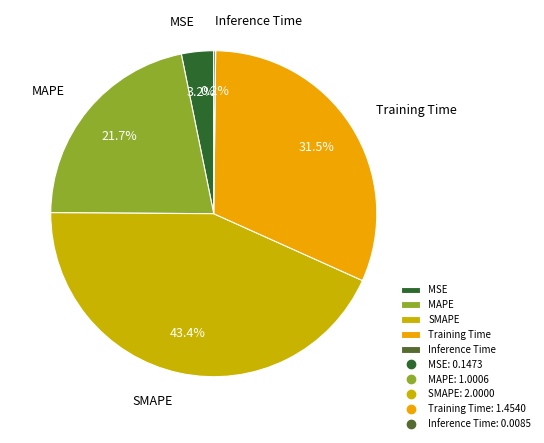

To the nearest percent, what portion does MSE represent?

3%